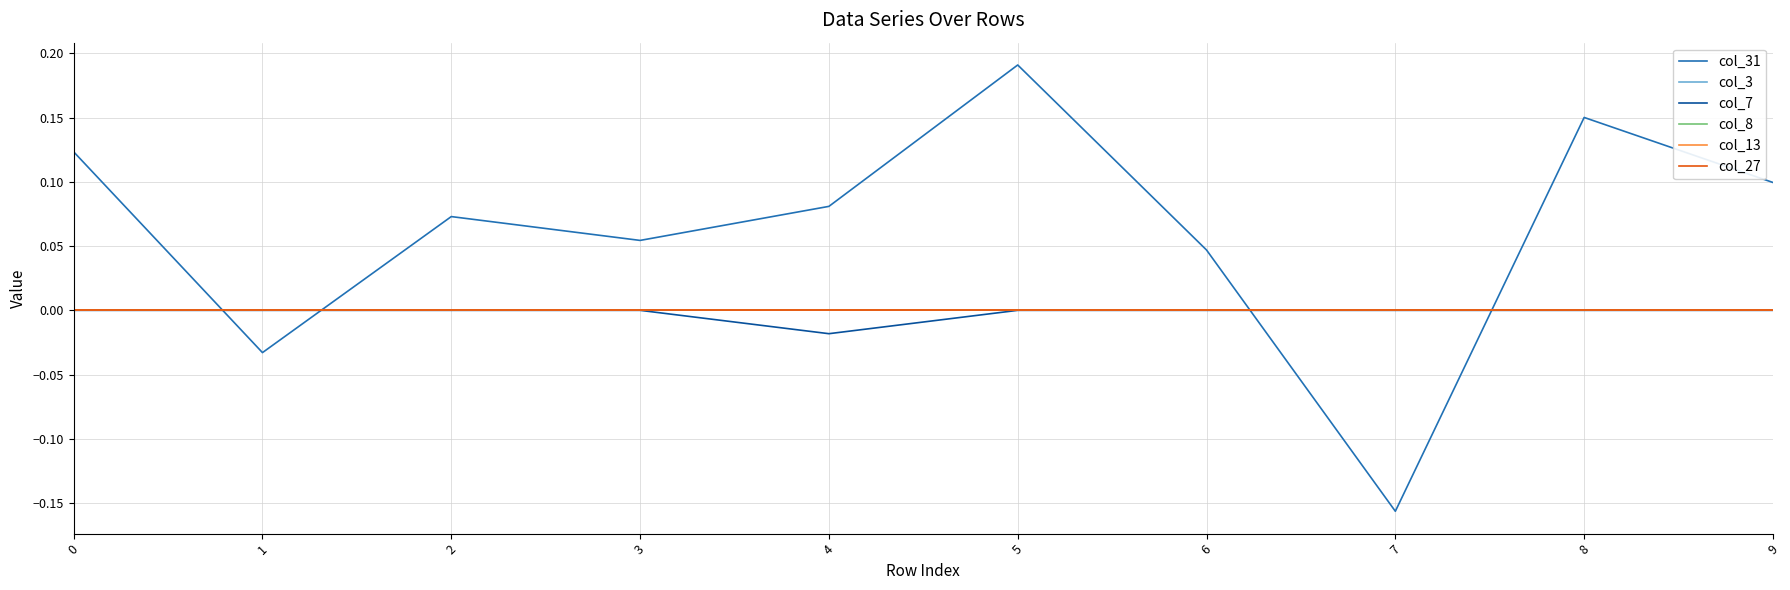

Where do col_7 and col_31 first cross each other?

0 and 1